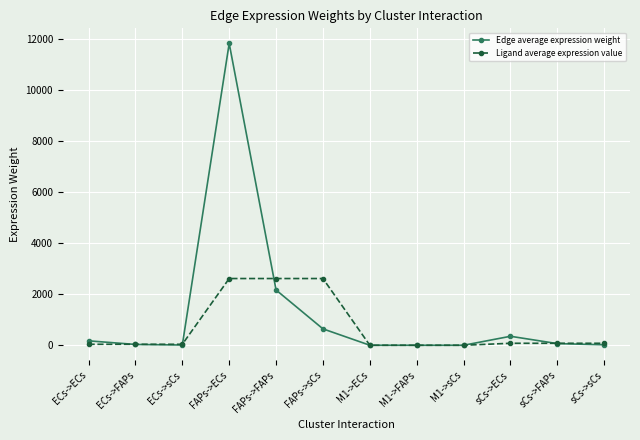

Which series has the widest spread of values?

Edge average expression weight